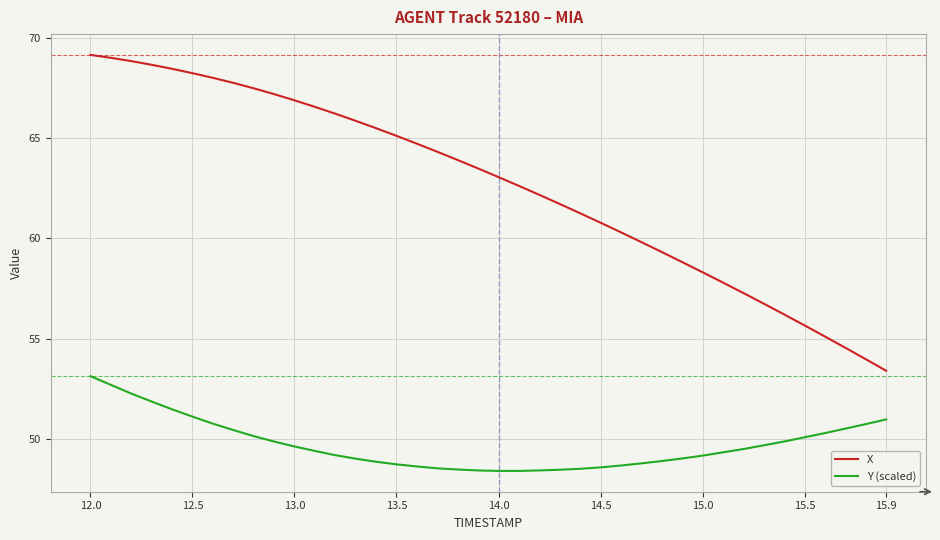

List the series in order of their overall mean, lowest first.

Y (scaled), X